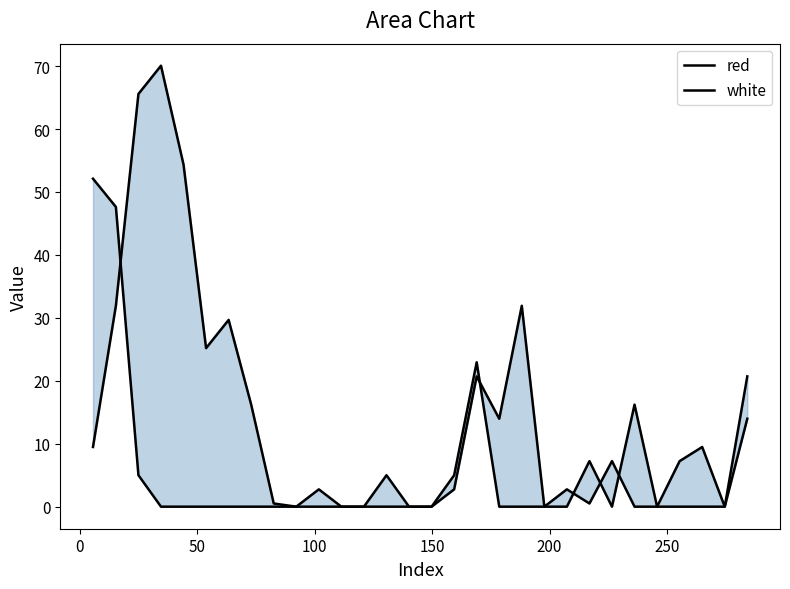

Does the chart have visible grid lines?

No